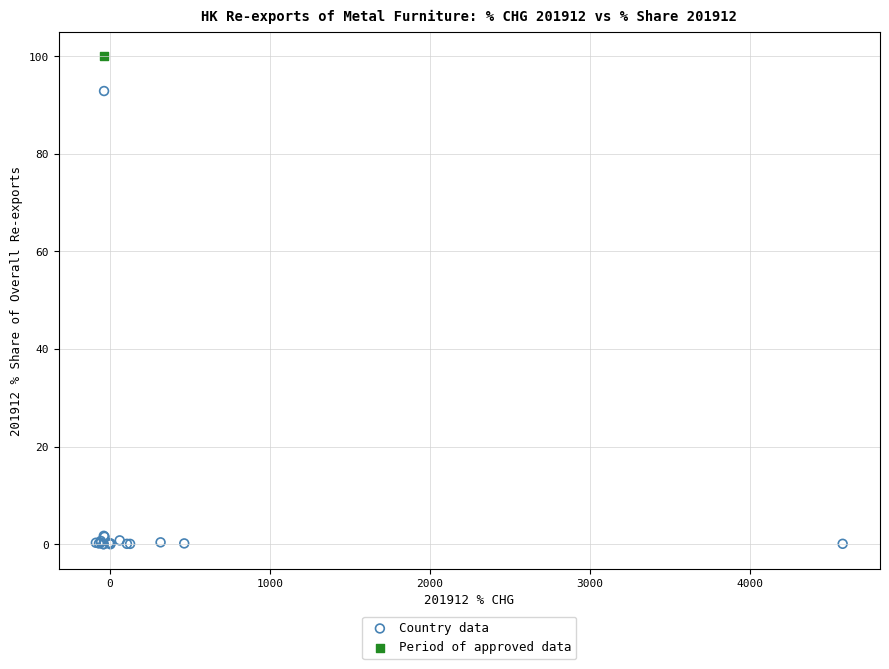

What are all the series names shown in the legend?

Country data, Period of approved data